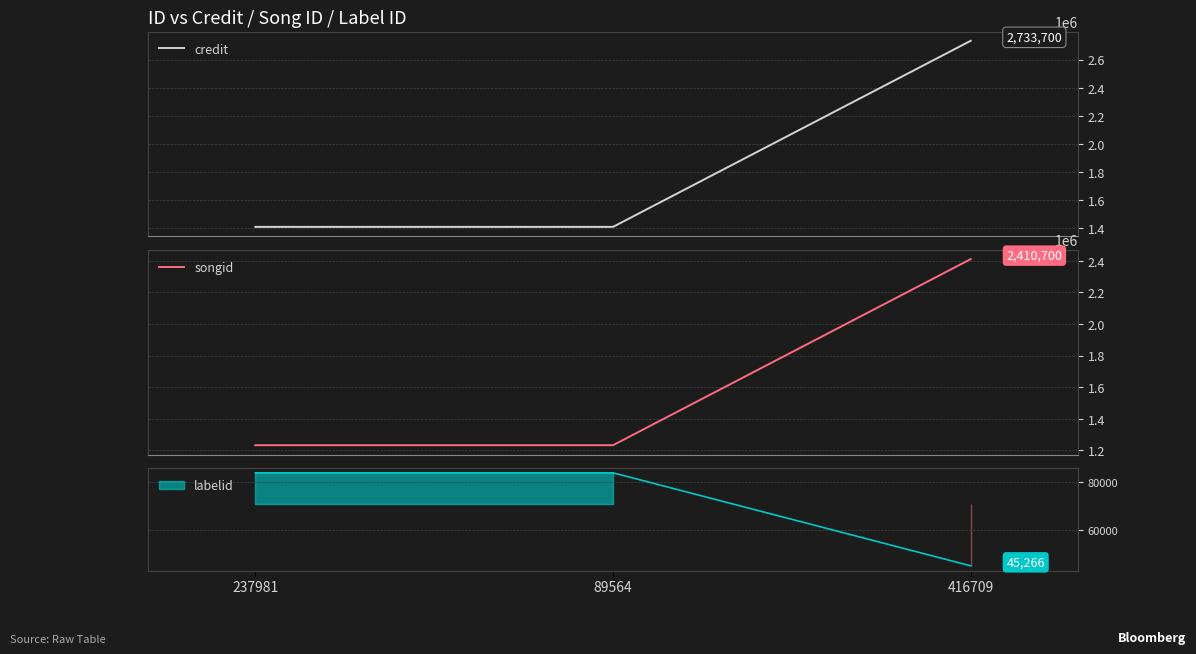

True or false: credit has a value of 548194 at 416709.

False